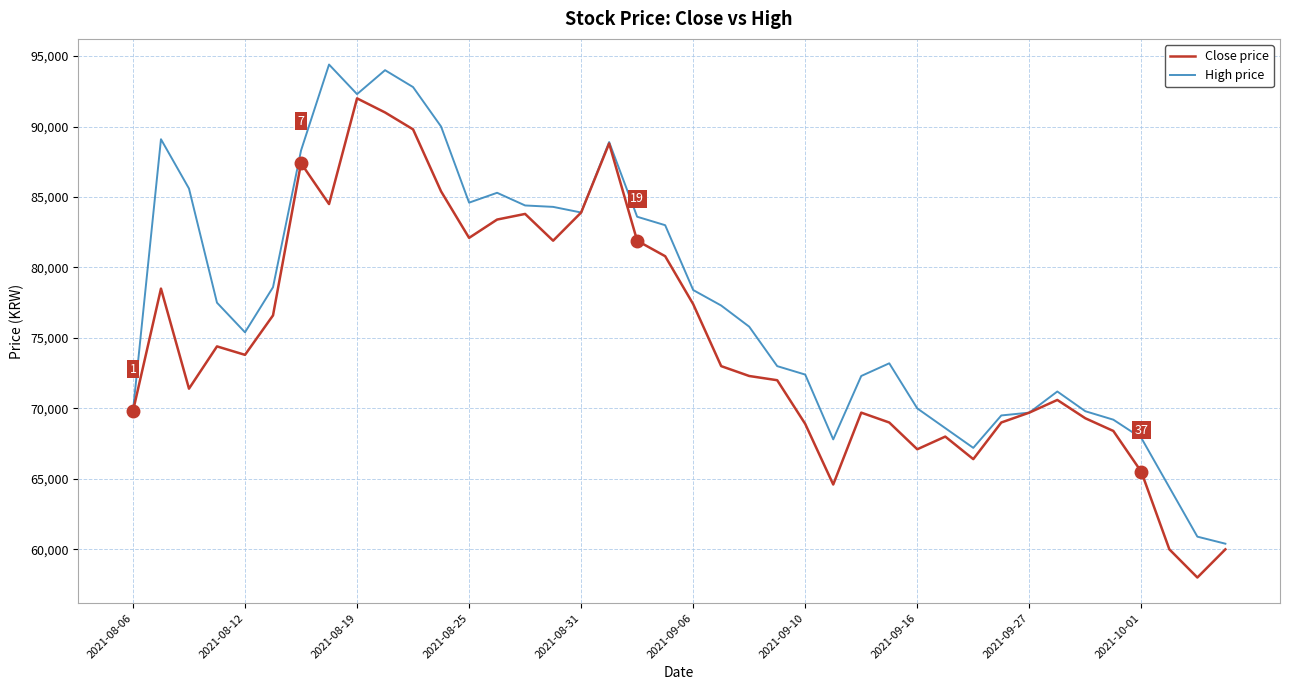

True or false: Close price has more than 1 points higher than both neighbors.

True